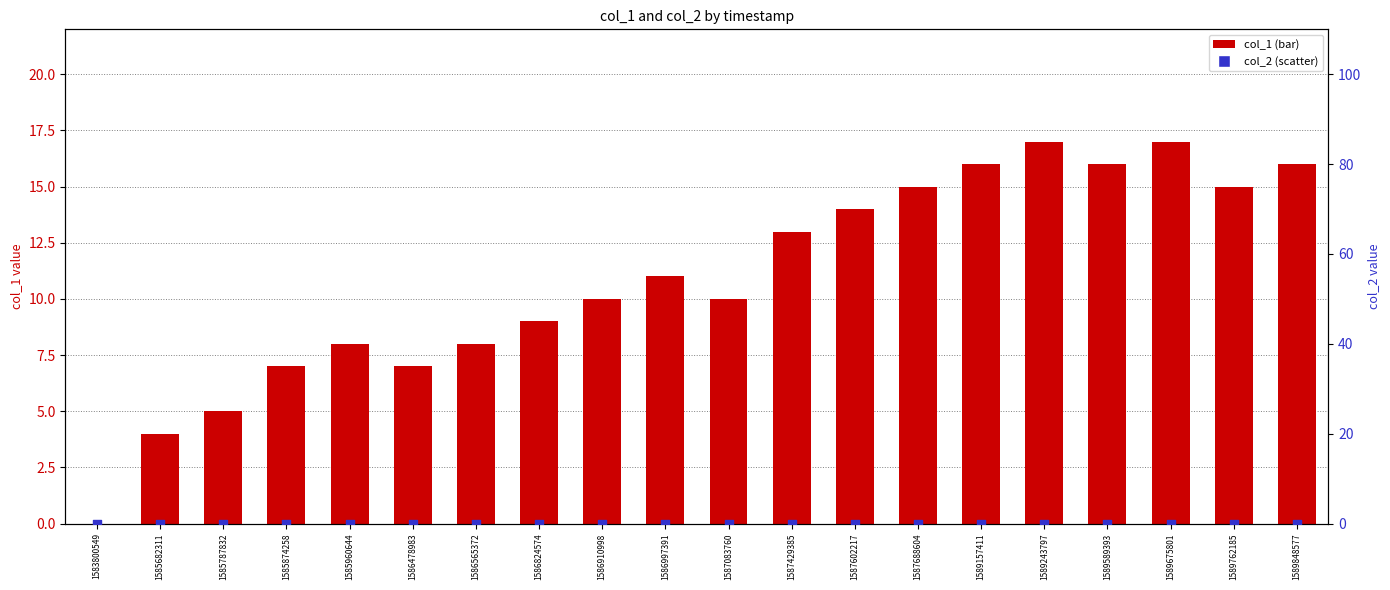

Which series reaches the minimum Y coordinate?

col_1 (bar)